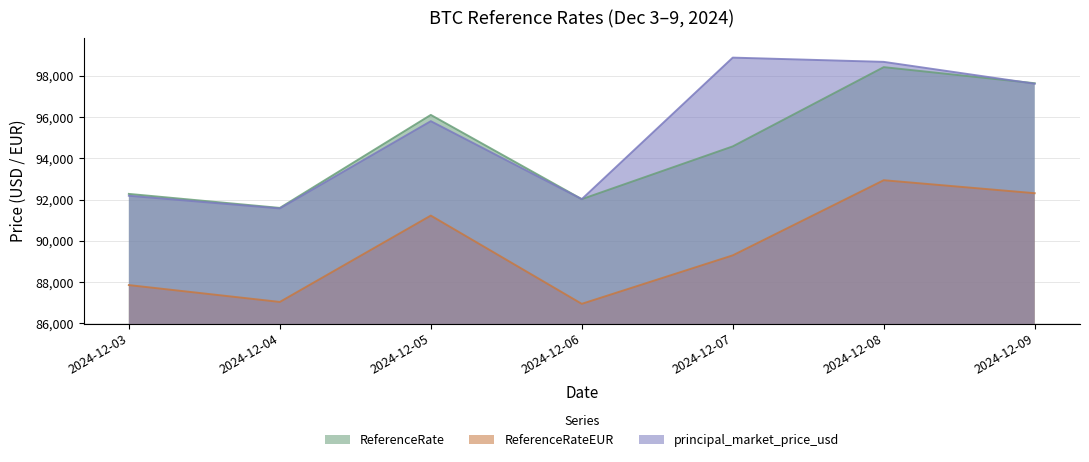

At which category does ReferenceRateEUR reach its first local peak?

2024-12-05